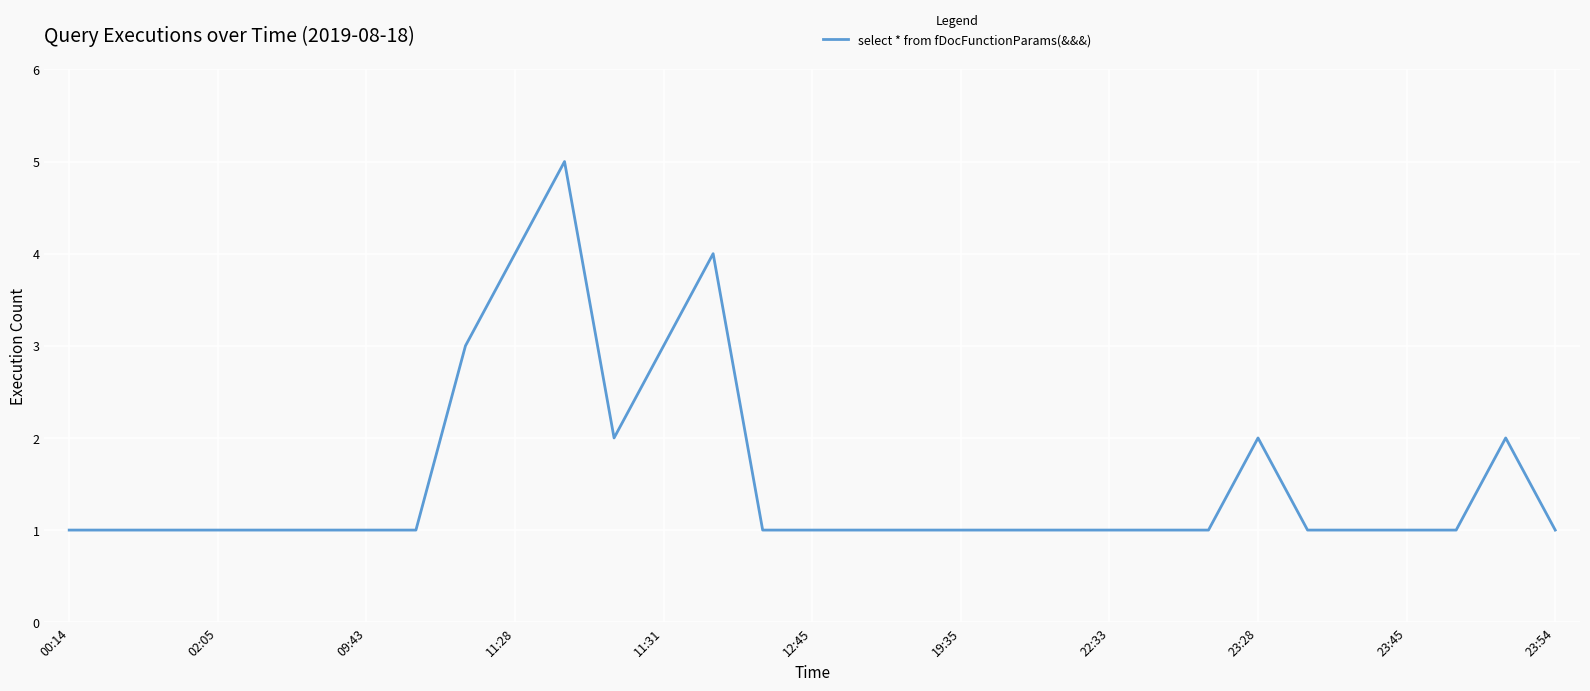

What is the difference between the maximum and minimum values?

4